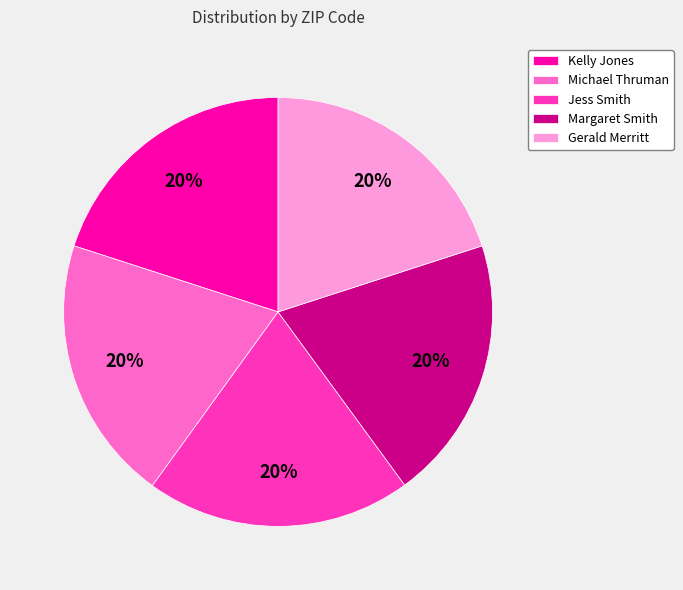

Is the sum of Gerald Merritt and Jess Smith greater than half?

No